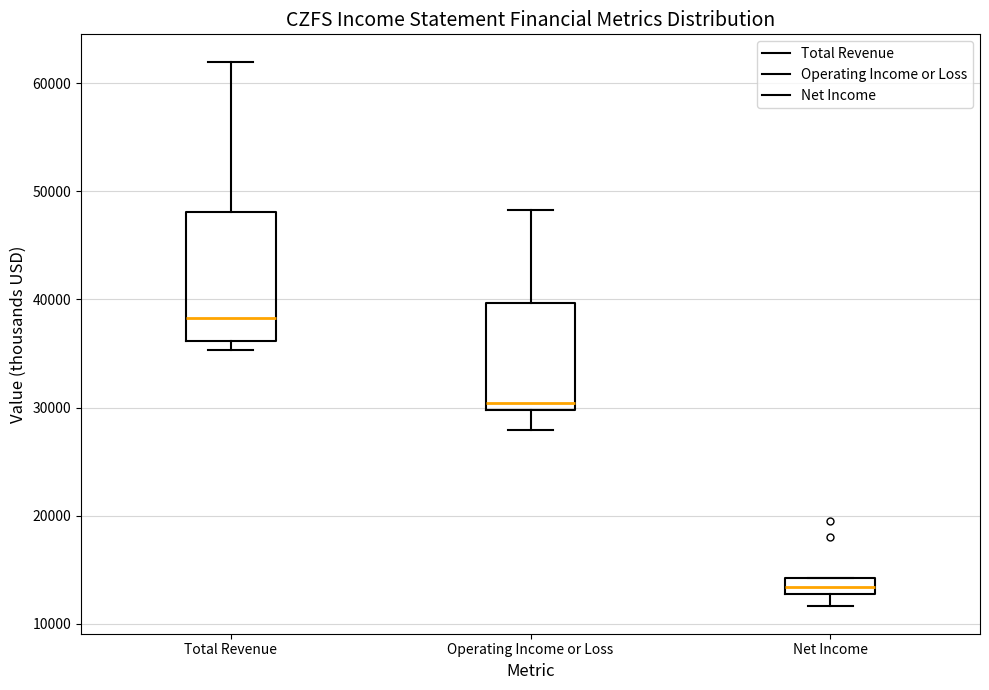

Which box's median line is the highest?

Total Revenue